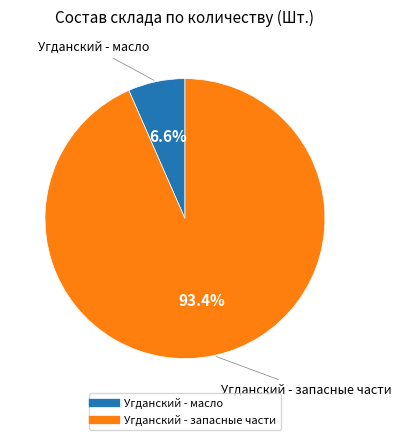

Does Угданский - масло represent more than half of the total?

No